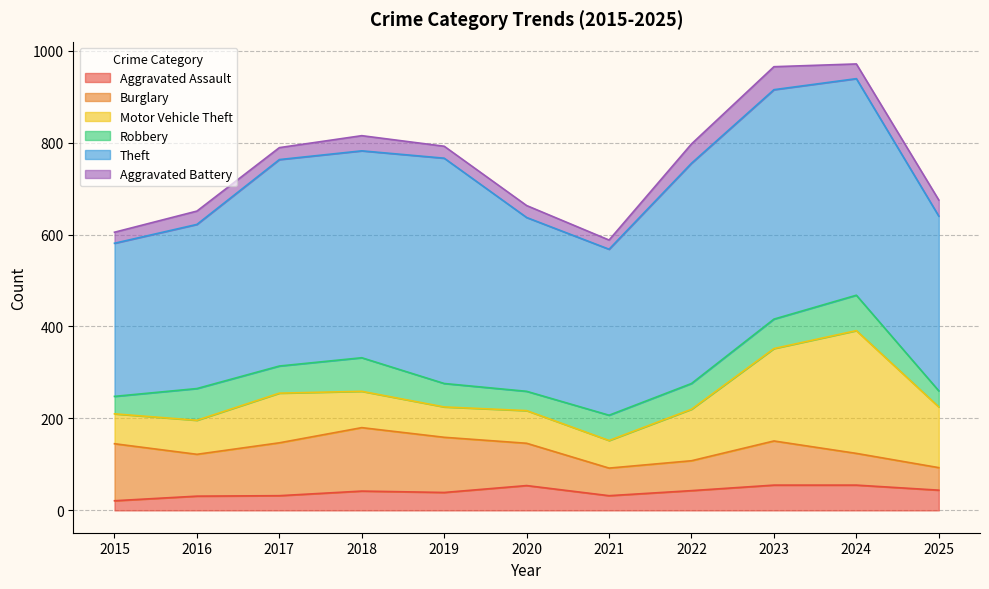

In Robbery, how many points are higher than both neighbors (excluding endpoints)?

3